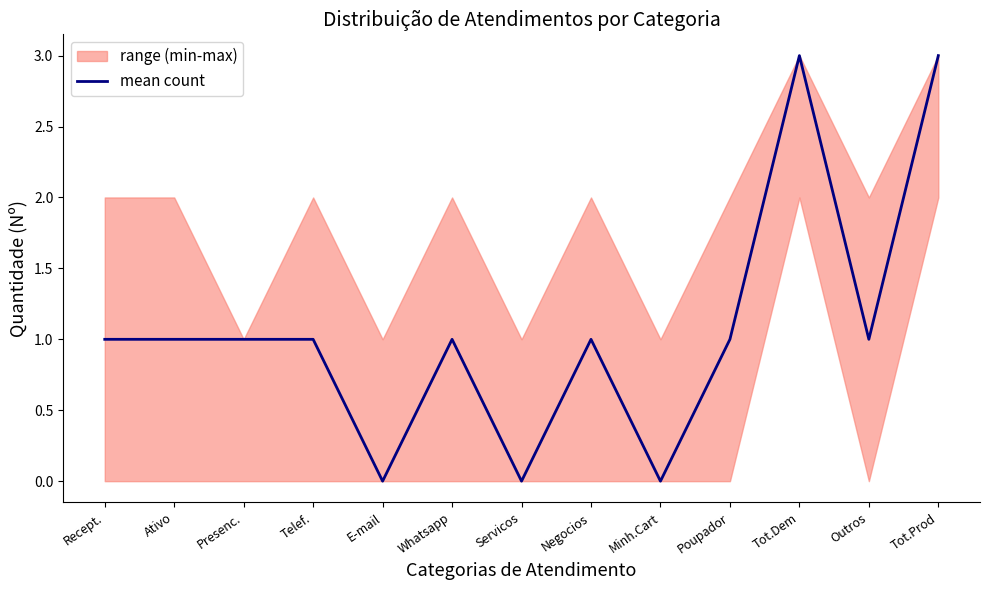

Where does the data first go above 1?

Tot.Dem